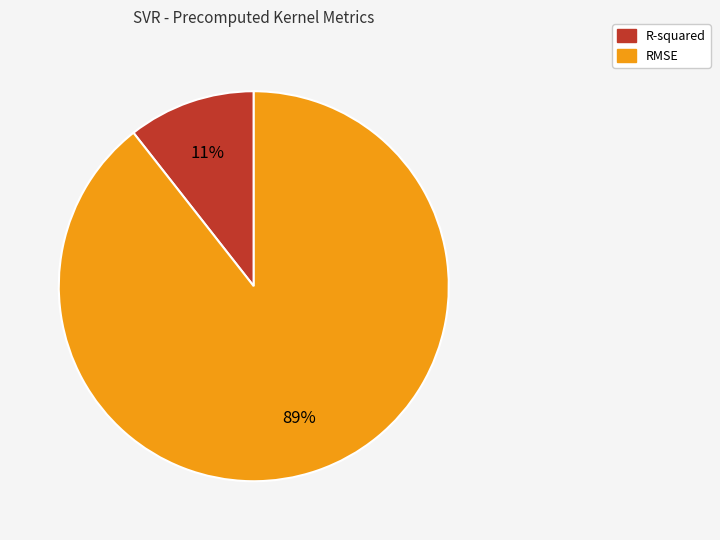

What is the largest slice in the pie chart?

RMSE